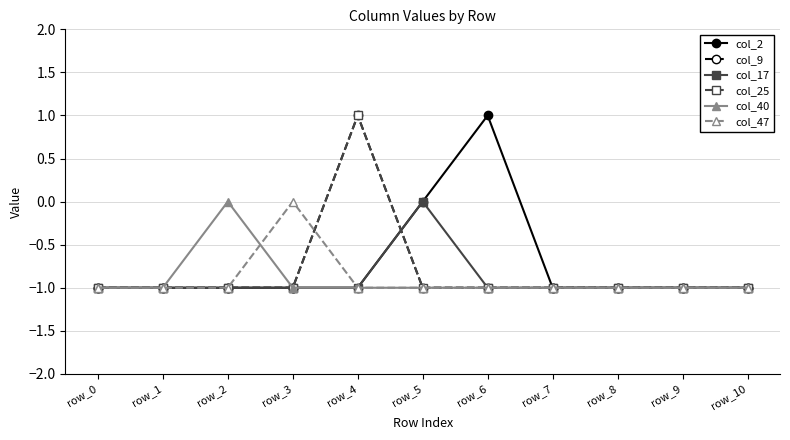

Is this an area chart (filled region under the line)?

No